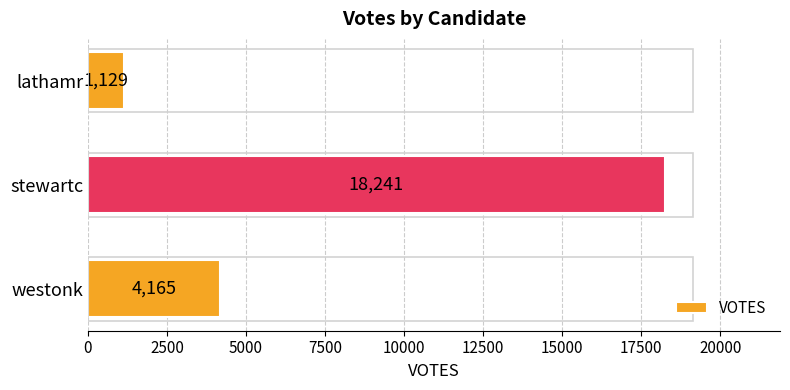

What is the sum of all values?

23535